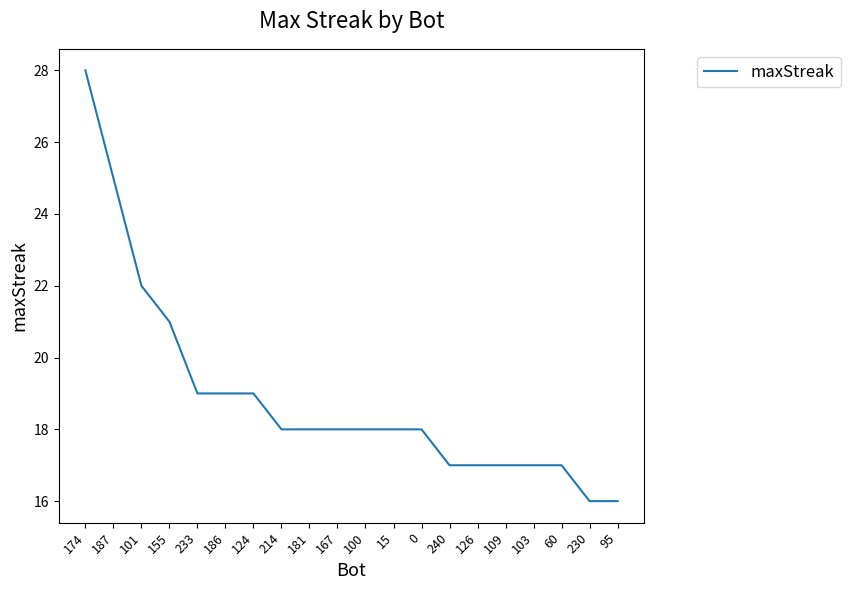

Reading left to right, list all the values displayed in this chart.

174=28	187=25	101=22	155=21	233=19	186=19	124=19	214=18	181=18	167=18	100=18	15=18	0=18	240=17	126=17	109=17	103=17	60=17	230=16	95=16